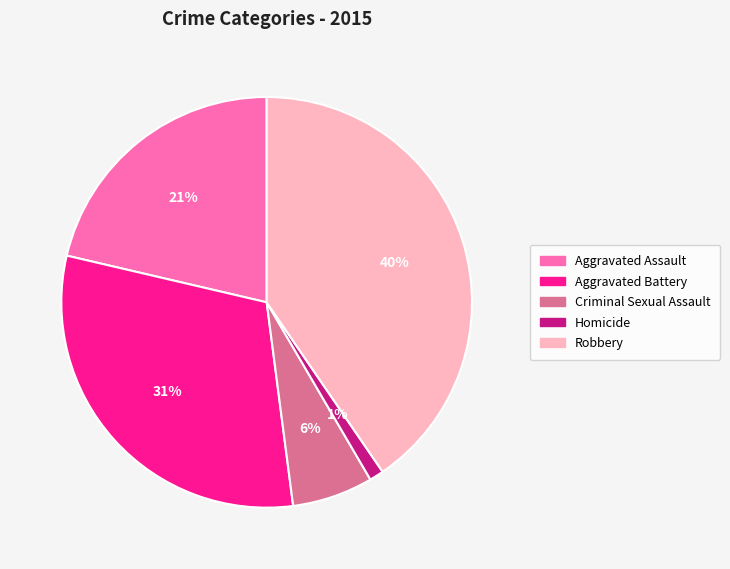

The Criminal Sexual Assault slice represents 19% of the pie. True or false?

False